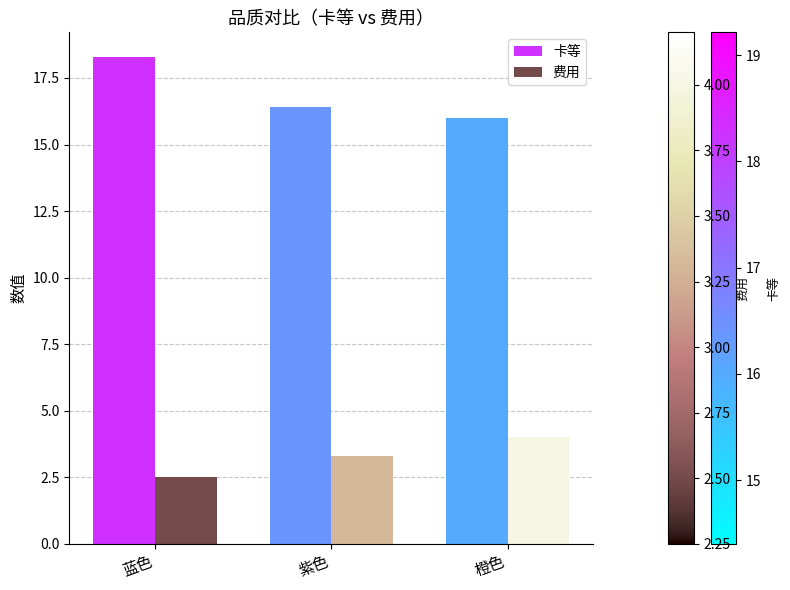

How many data points in 卡等 are above 16?

2